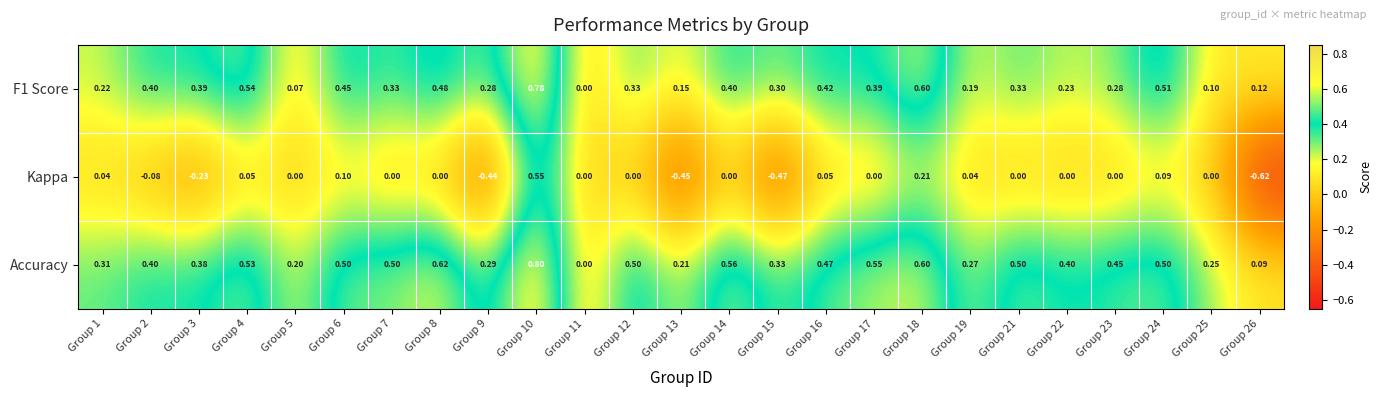

Is the value of F1 Score at Group 15 greater than the value of Accuracy at Group 1?

No